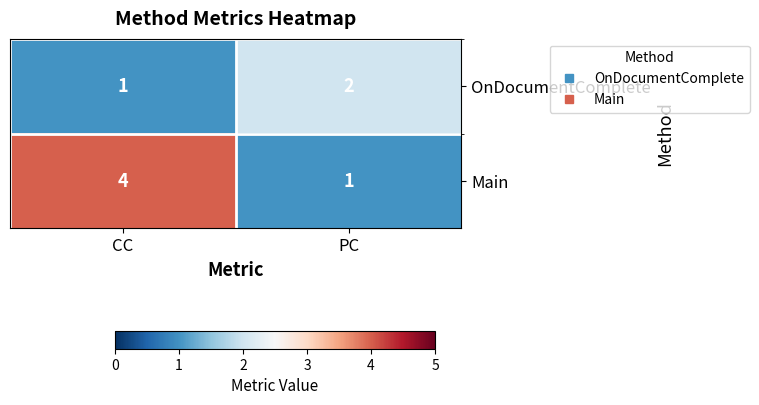

What is the difference between the maximum and minimum values in the Main series?

3